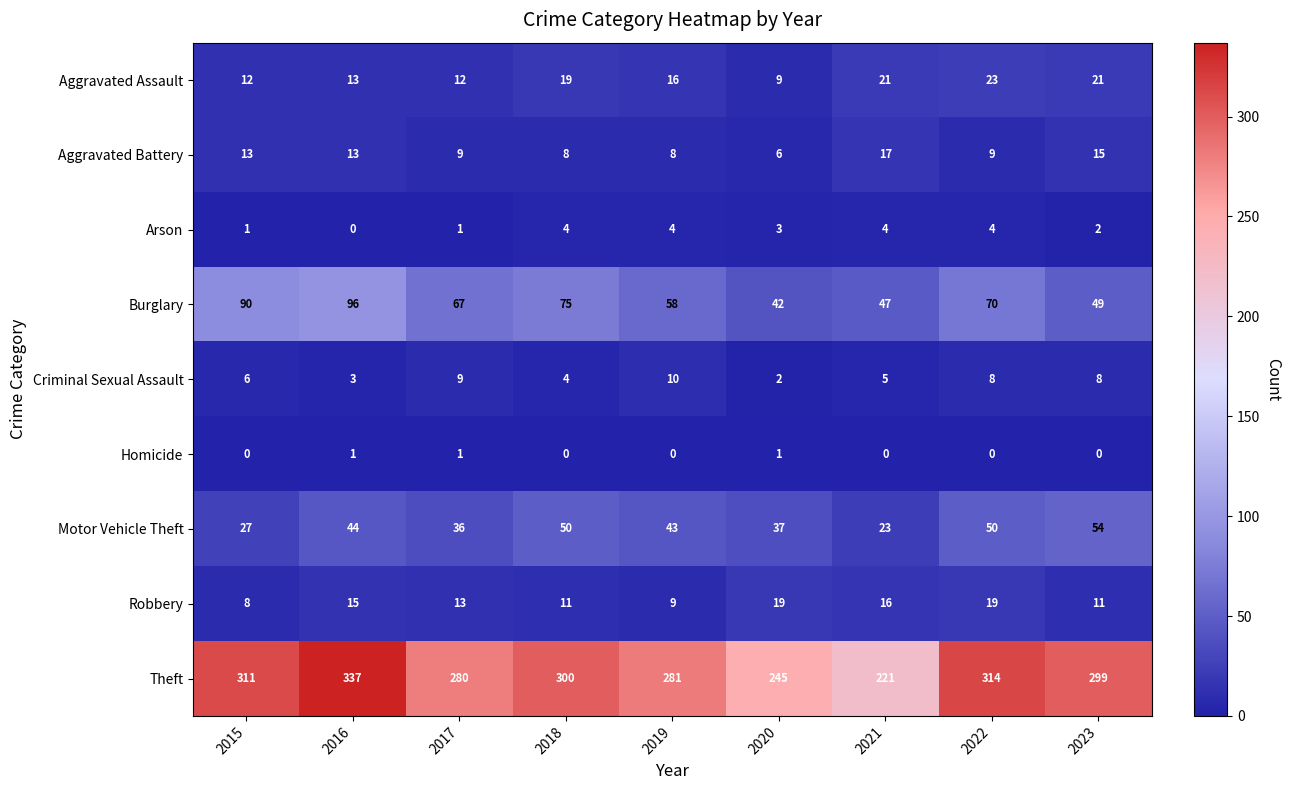

At which category is the sum across all series the highest?

2016